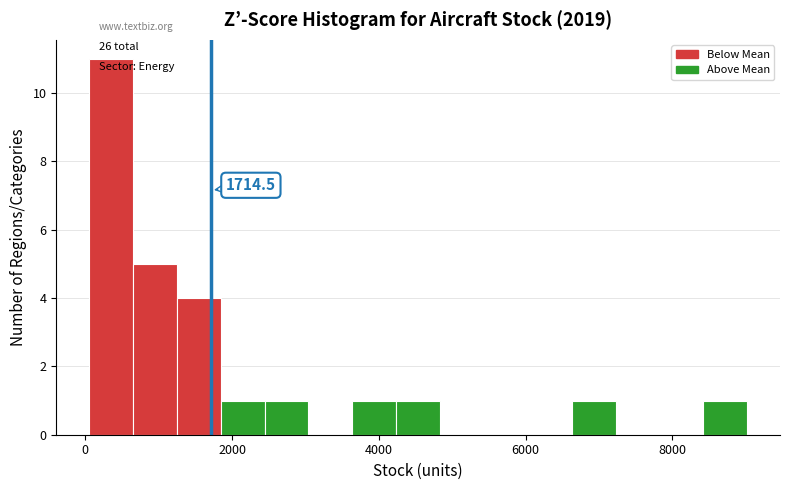

Read against the x-axis, roughly where is the centre of the tallest bar?

400